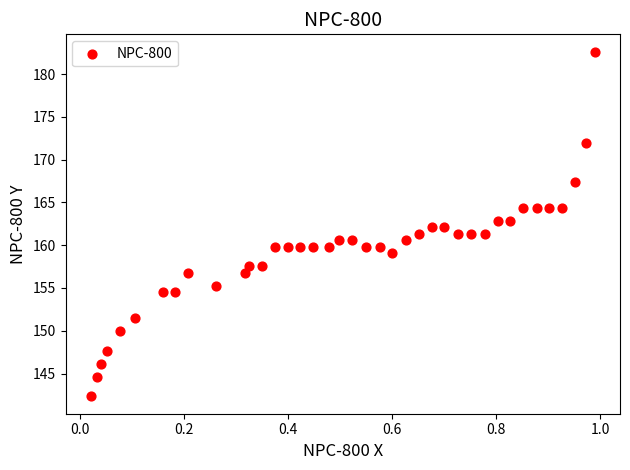

What is the range of X values (max minus min)?

1.0